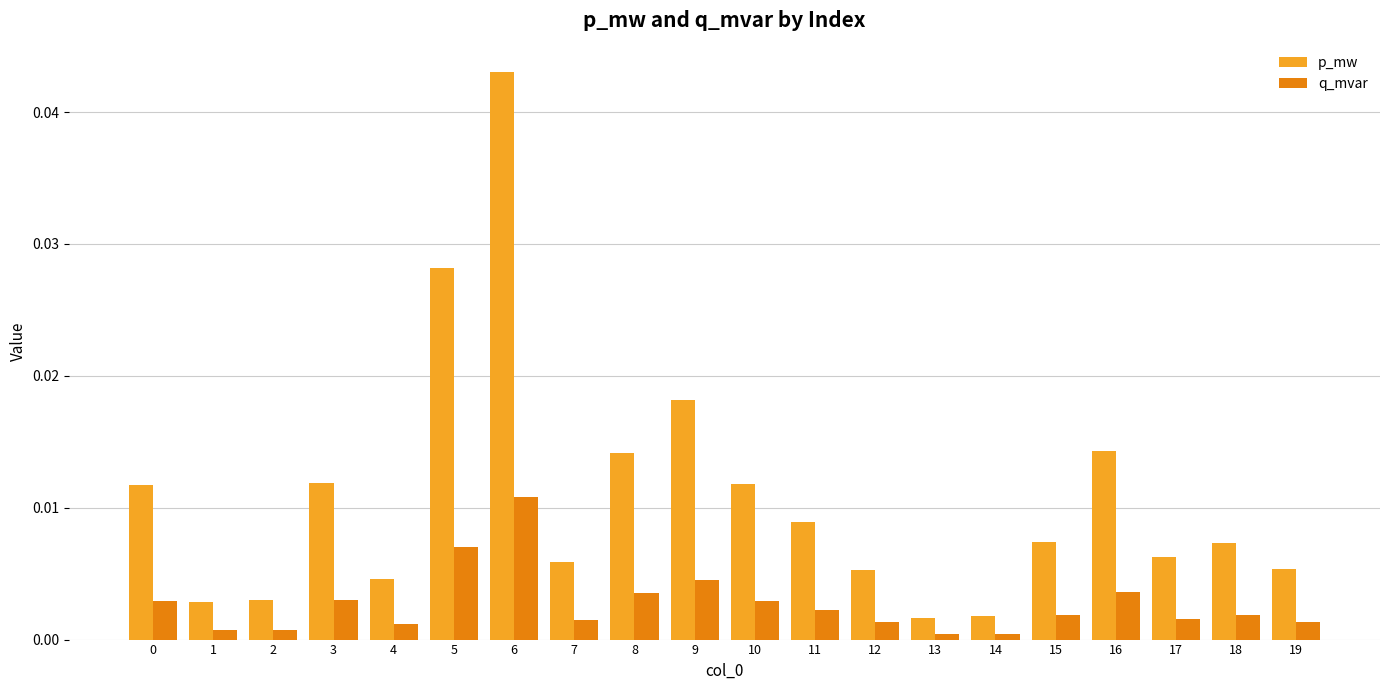

Count the number of data series in this chart.

2